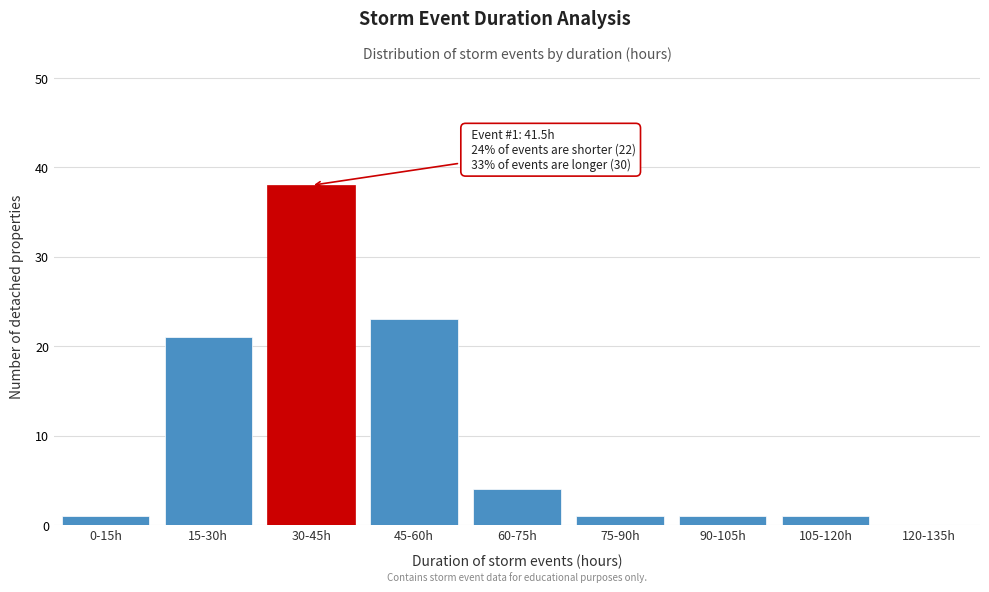

Reading right to left, list all the values displayed in this chart.

120-135h=0	105-120h=1	90-105h=1	75-90h=1	60-75h=4	45-60h=23	30-45h=38	15-30h=21	0-15h=1